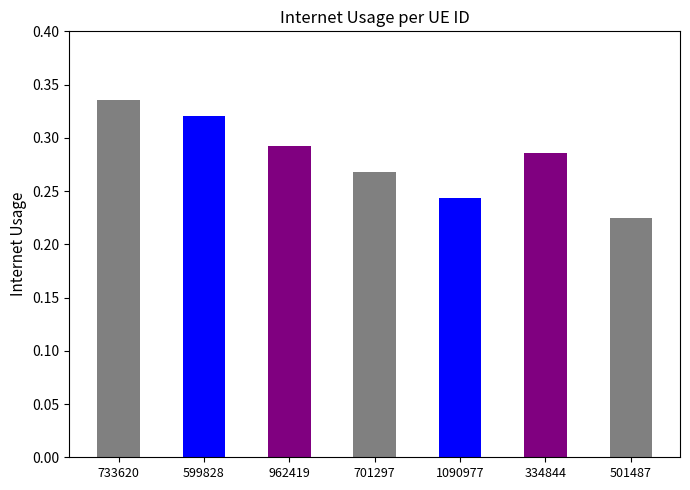

Which has a higher value, 962419 or 501487?

962419